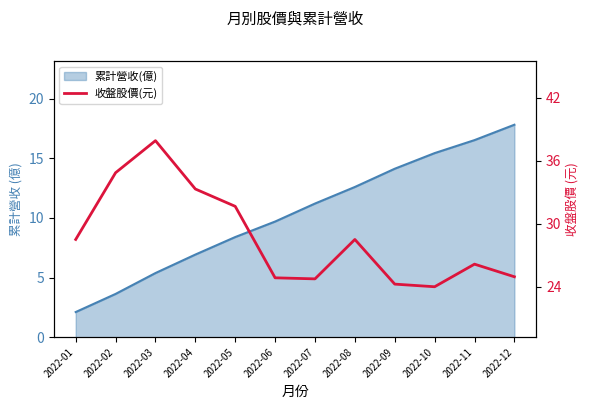

Reading left to right, transcribe all the data shown in this chart.

2022-01=28.5	2022-02=34.9	2022-03=37.9	2022-04=33.3	2022-05=31.6	2022-06=24.9	2022-07=24.8	2022-08=28.5	2022-09=24.2	2022-10=24.0	2022-11=26.1	2022-12=24.9